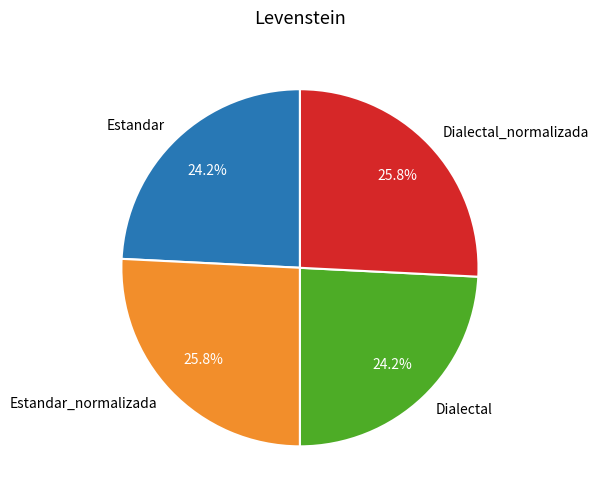

What percentage is NOT represented by Dialectal?

75.8%